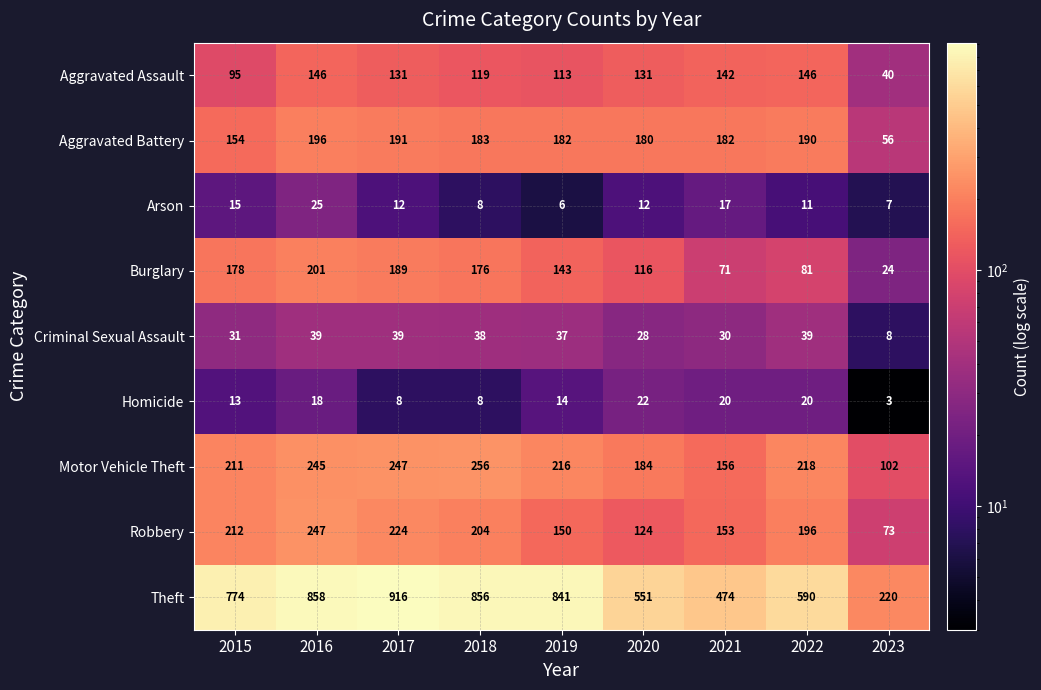

Which series has the largest total across all categories?

Theft